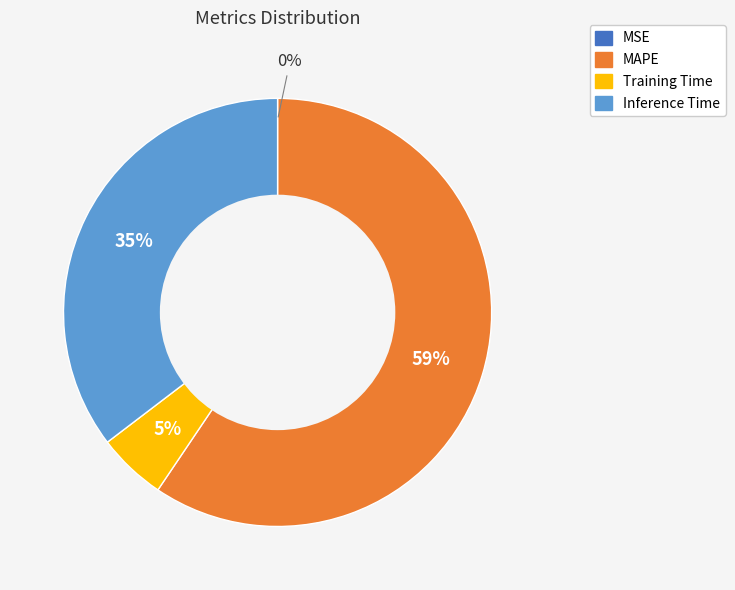

Is it true that Training Time is 5% of the pie?

True